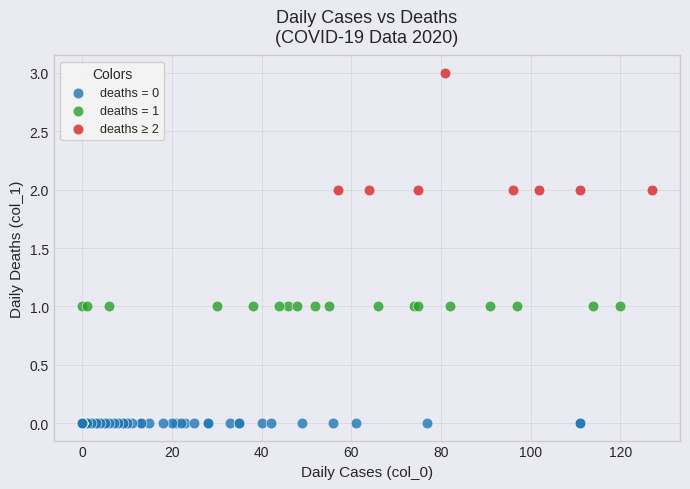

Which series reaches the minimum Y coordinate?

deaths = 0